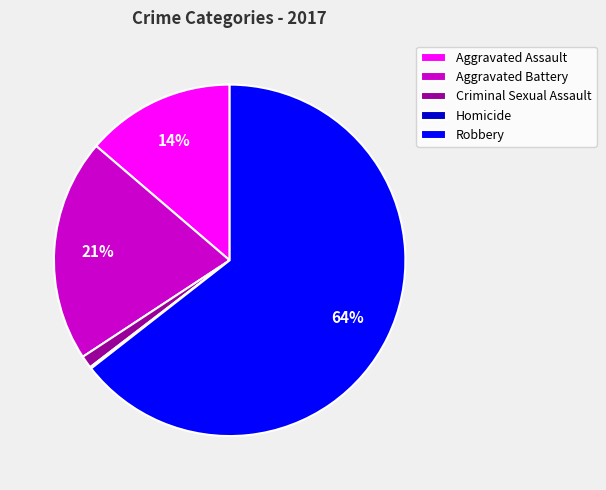

Does any single category account for the majority?

Yes